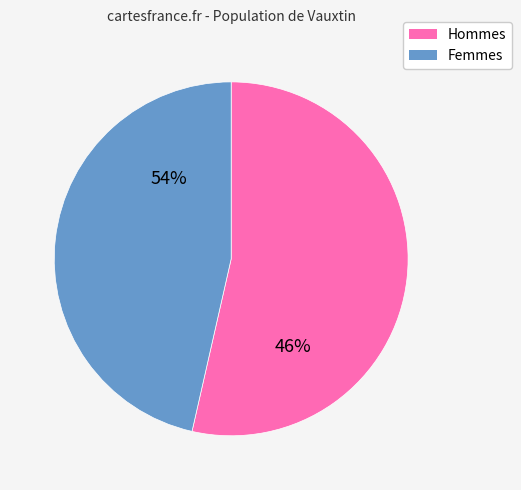

To the nearest percent, what is the difference between the 0 and 1 slice percentages?

7%